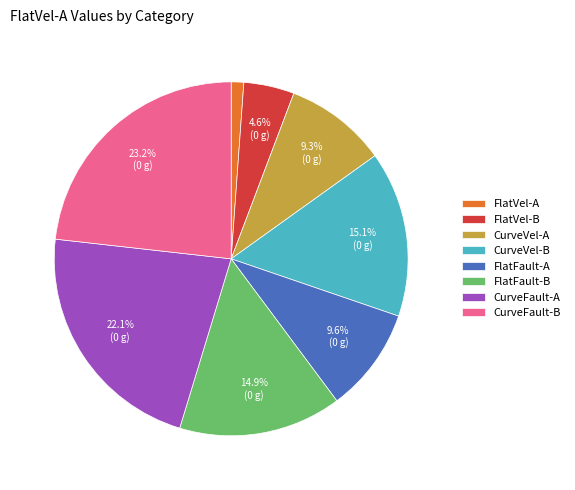

Which has a higher value, CurveFault-B or CurveFault-A?

CurveFault-B